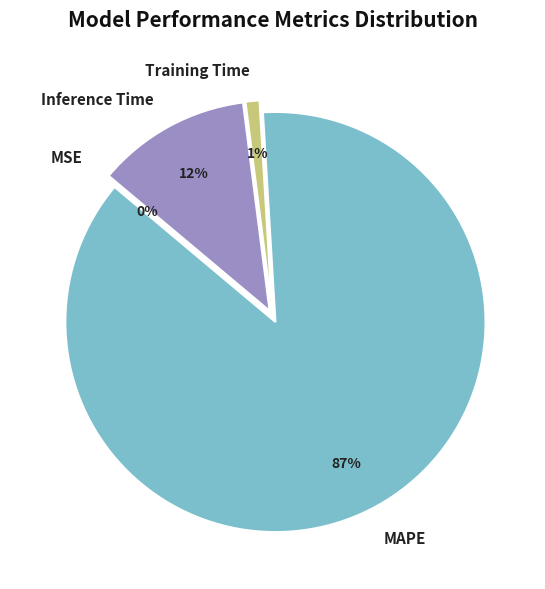

What is the total percentage of MSE and MAPE?

87.1%